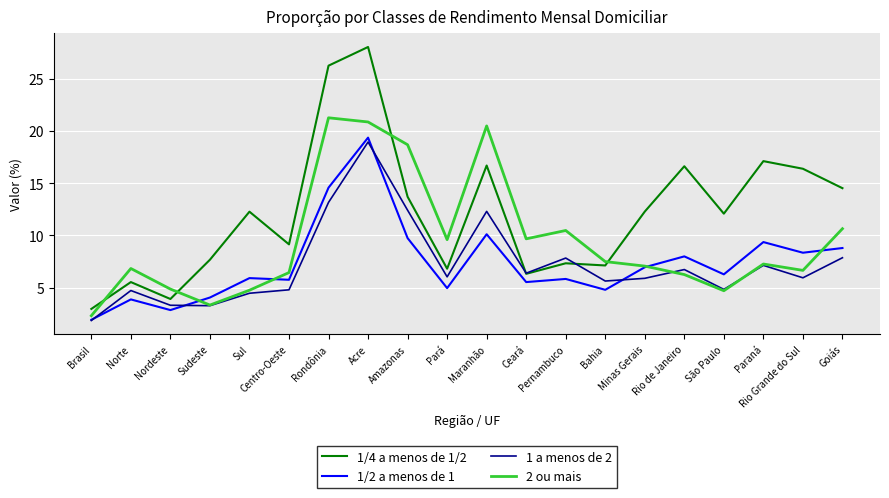

Which series has the largest range (max minus min)?

1/4 a menos de 1/2